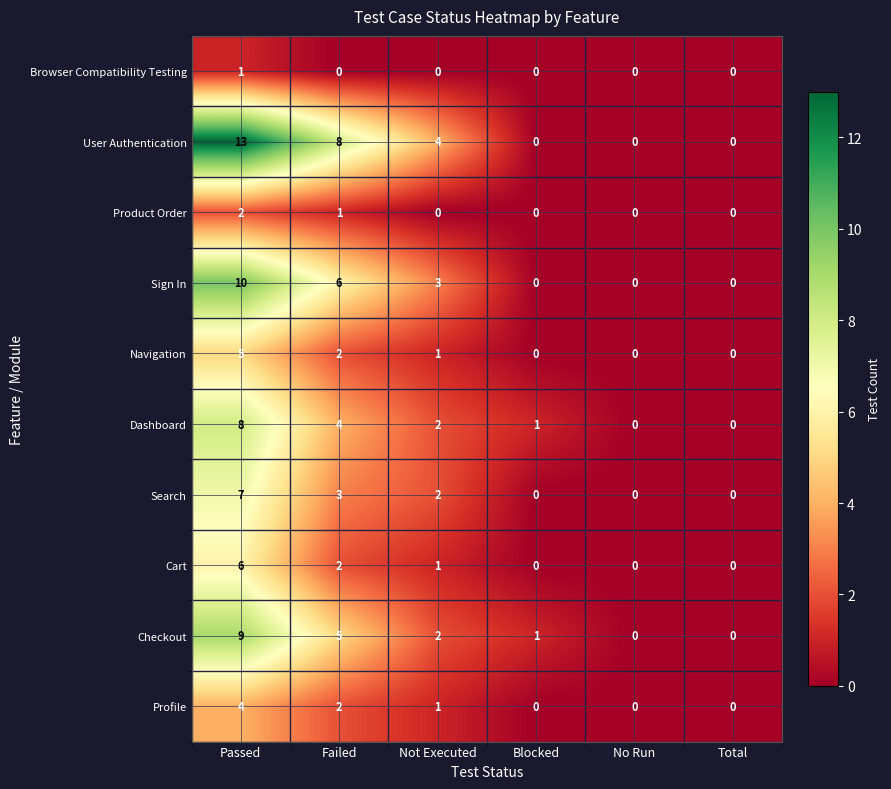

What is the difference between the highest and lowest values at Passed?

12